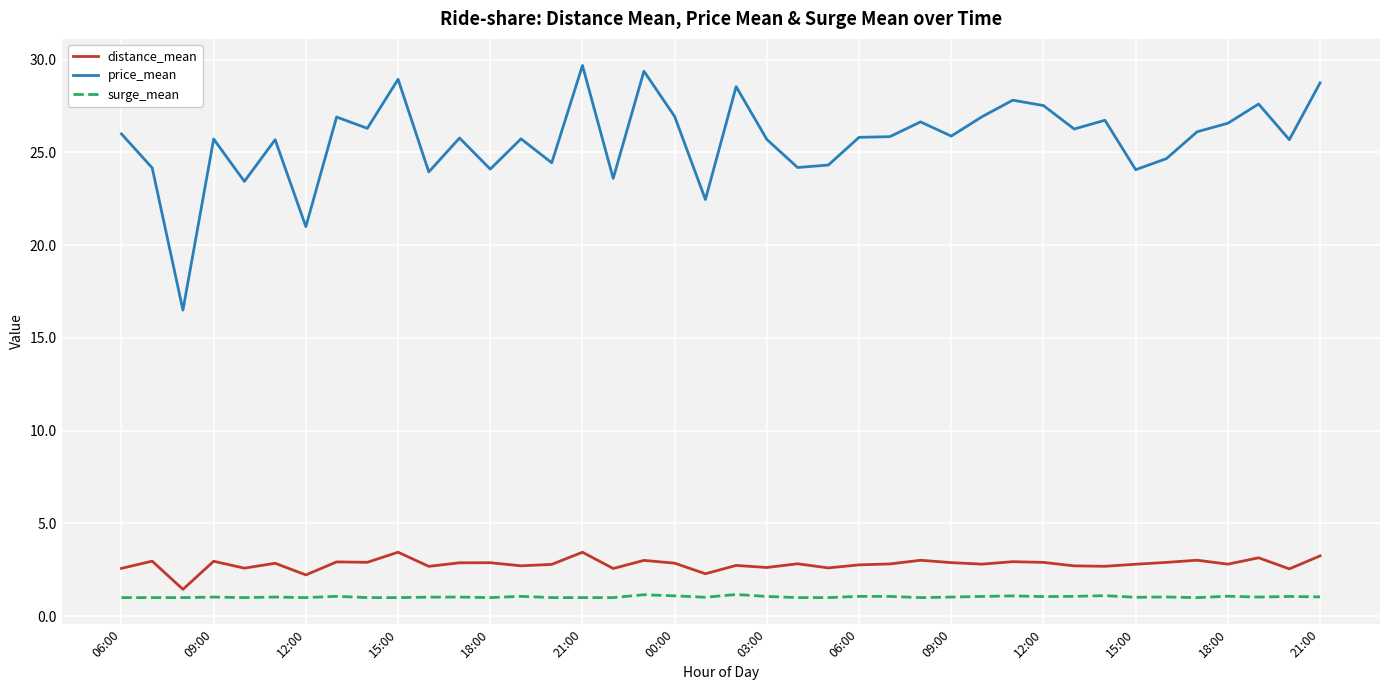

Which series has the widest spread of values?

price_mean